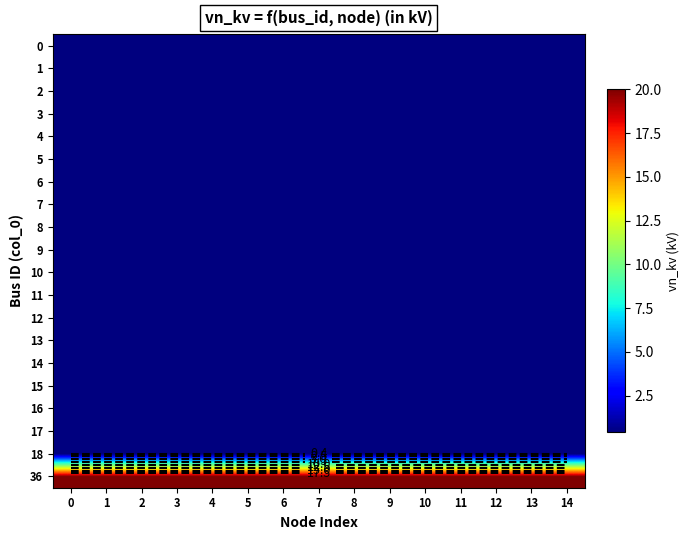

Rank the categories by 11 value from lowest to highest.

0, 1, 2, 3, 4, 5, 6, 7, 8, 9, 10, 11, 12, 13, 14